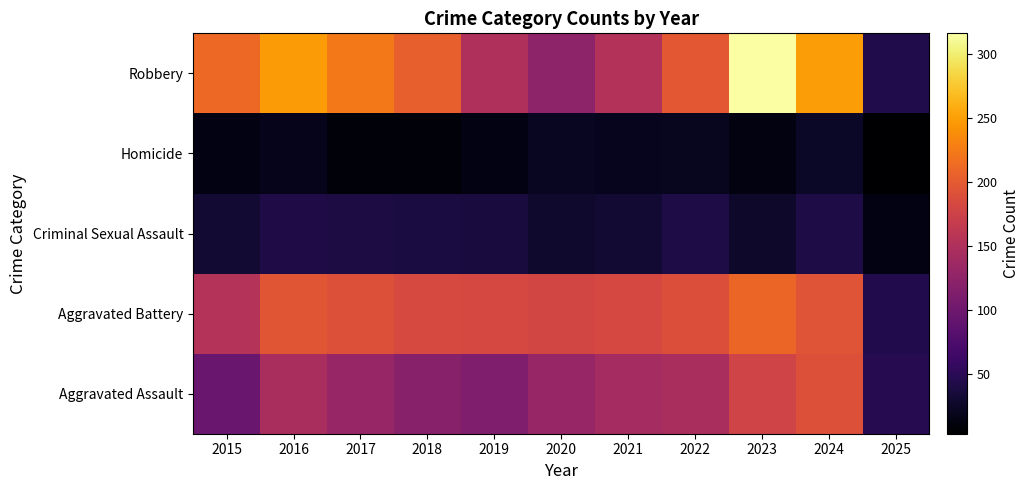

What is the spread (max minus min) of values at 2020?

158